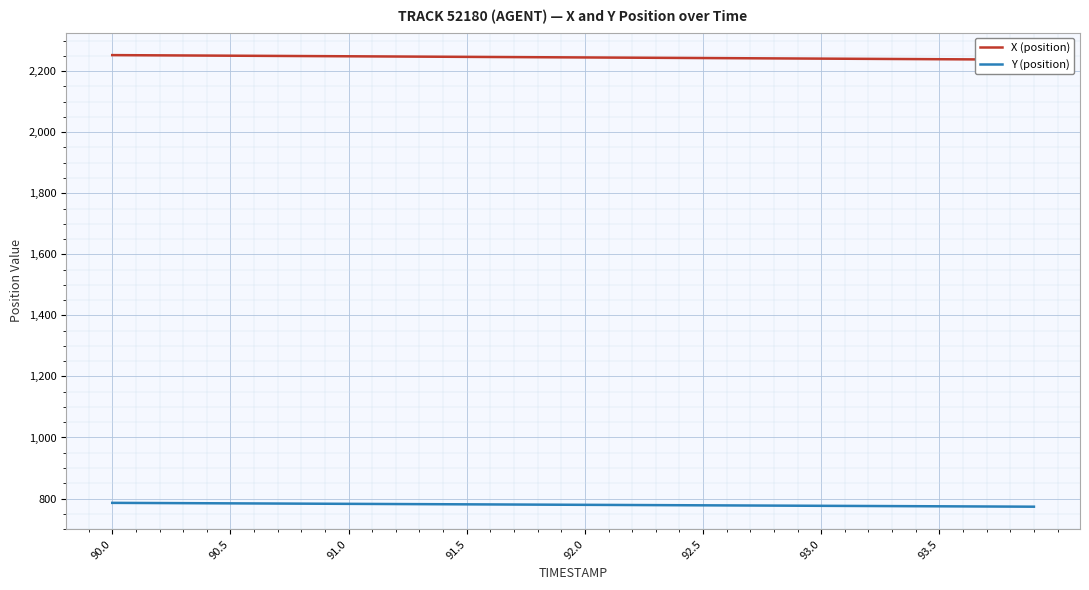

At which category is the sum across all series the highest?

90.0